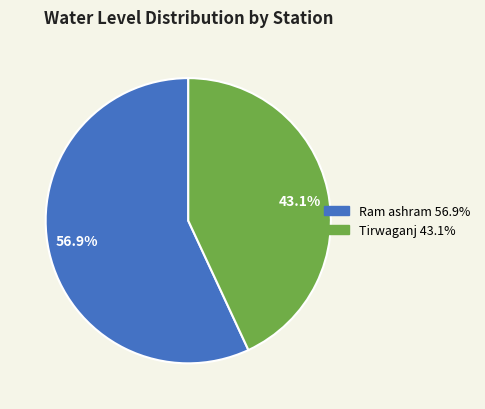

Between Tirwaganj and Ram ashram, which is larger?

Ram ashram